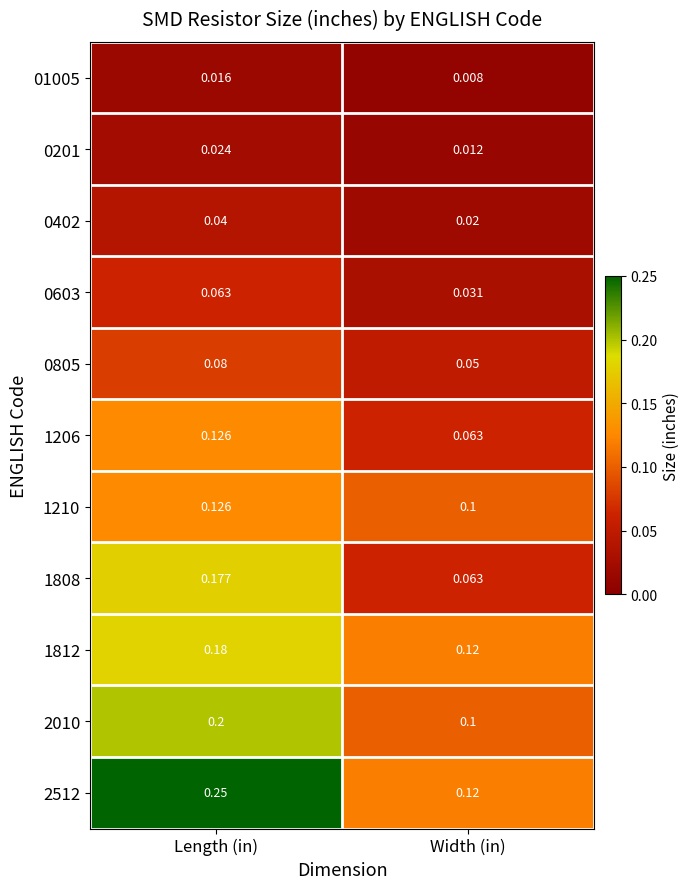

Which category has the lowest value in the 01005 series?

Width (in)